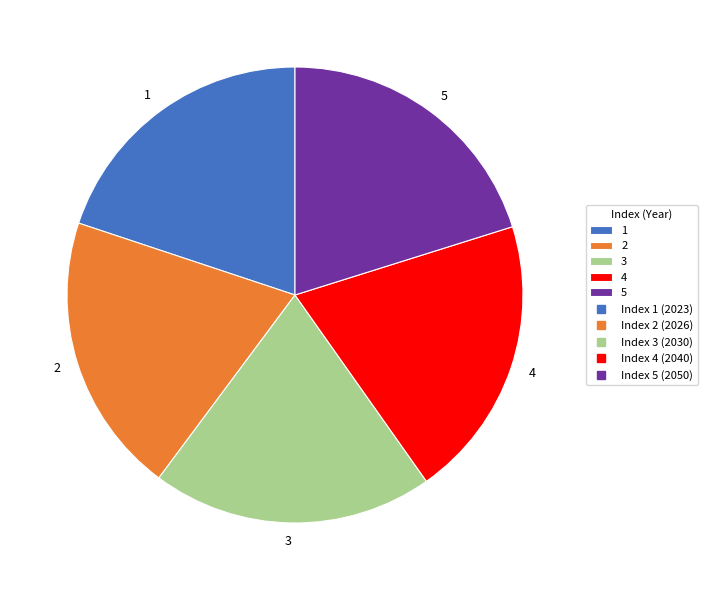

What is the ratio of the value at 1 to the value at 2?

1.0